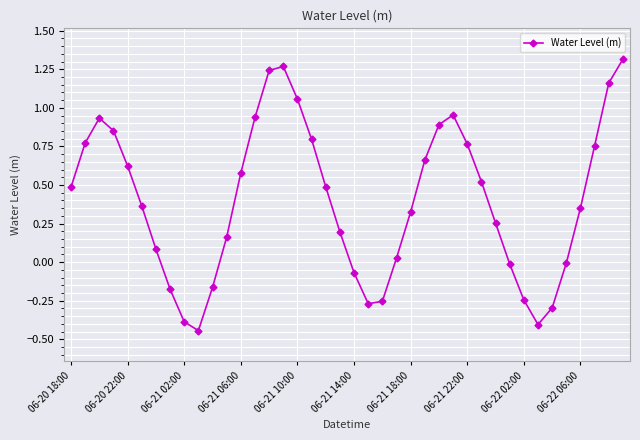

What is the difference between the maximum and minimum values?

1.8